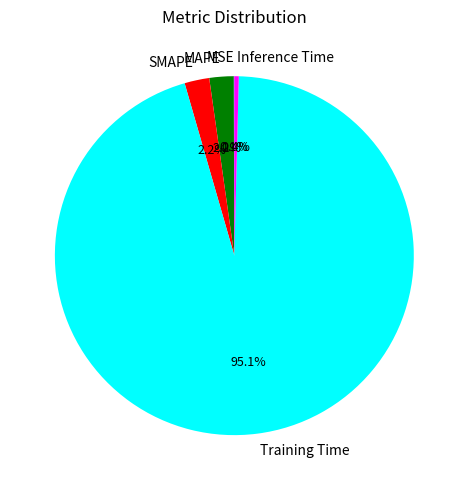

Which category has the biggest portion of the pie?

Training Time